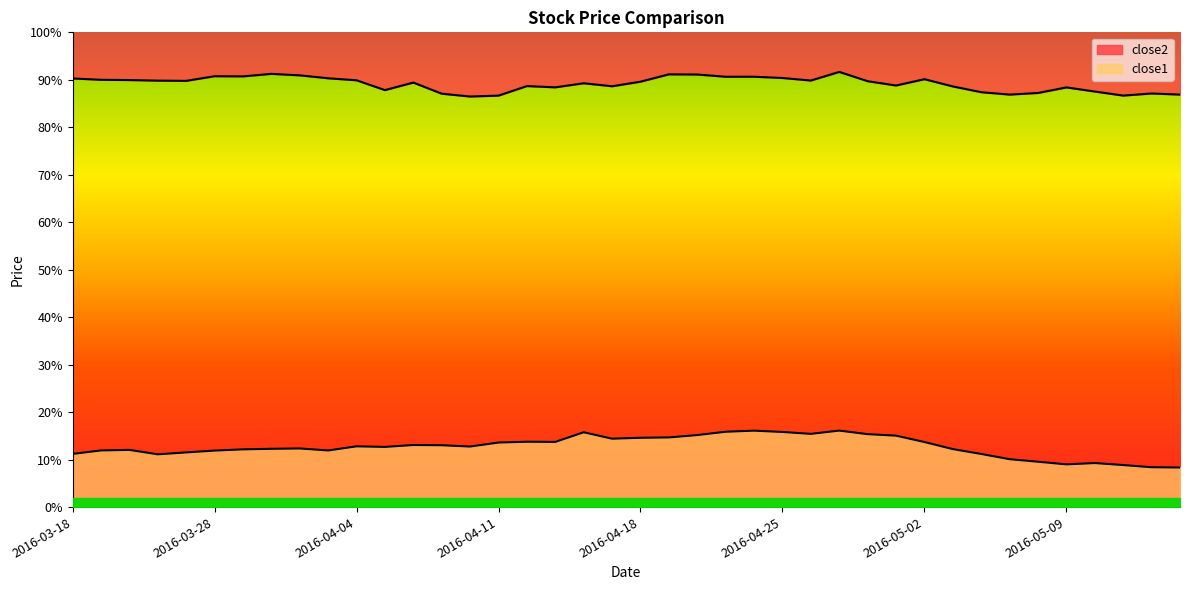

True or false: close2 and close1 cross at least once.

False